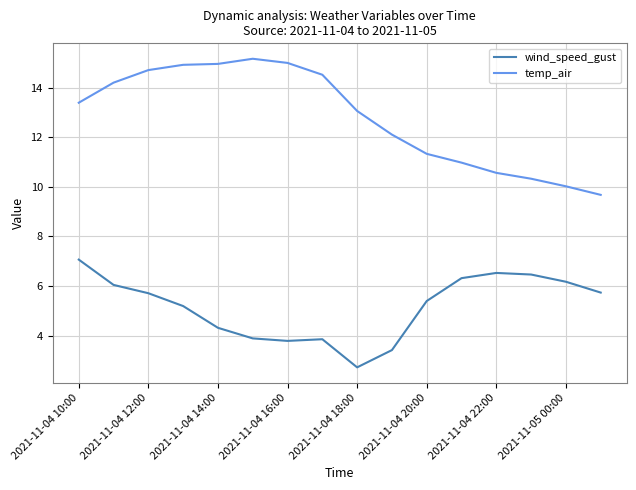

Which series has the largest range (max minus min)?

temp_air